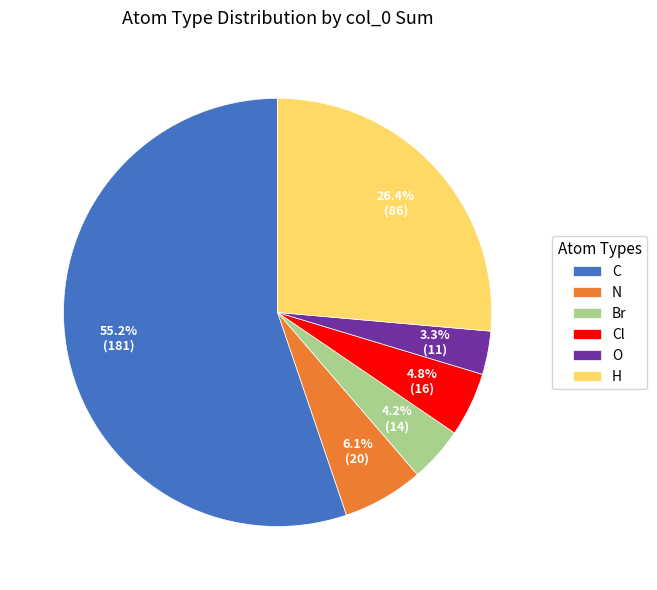

What is the largest slice in the pie chart?

C